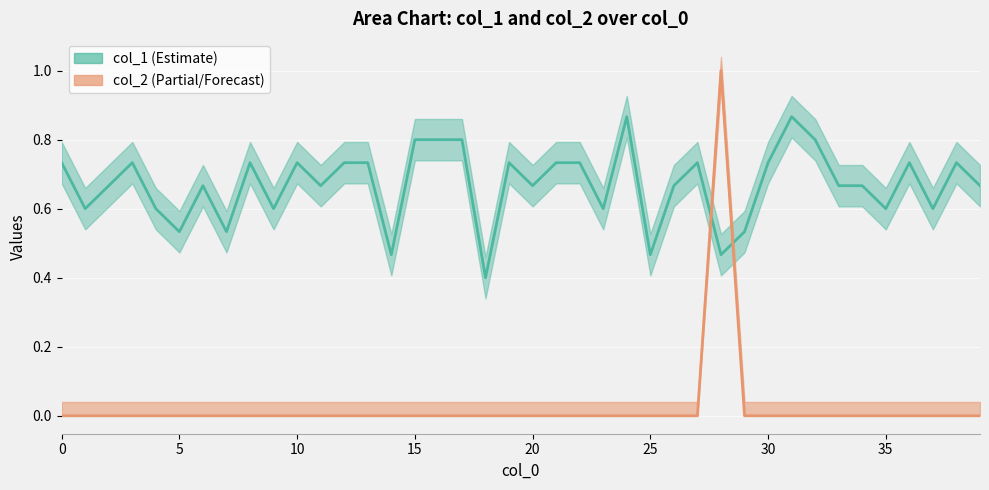

List the series in order of their overall mean, lowest first.

col_2, col_1